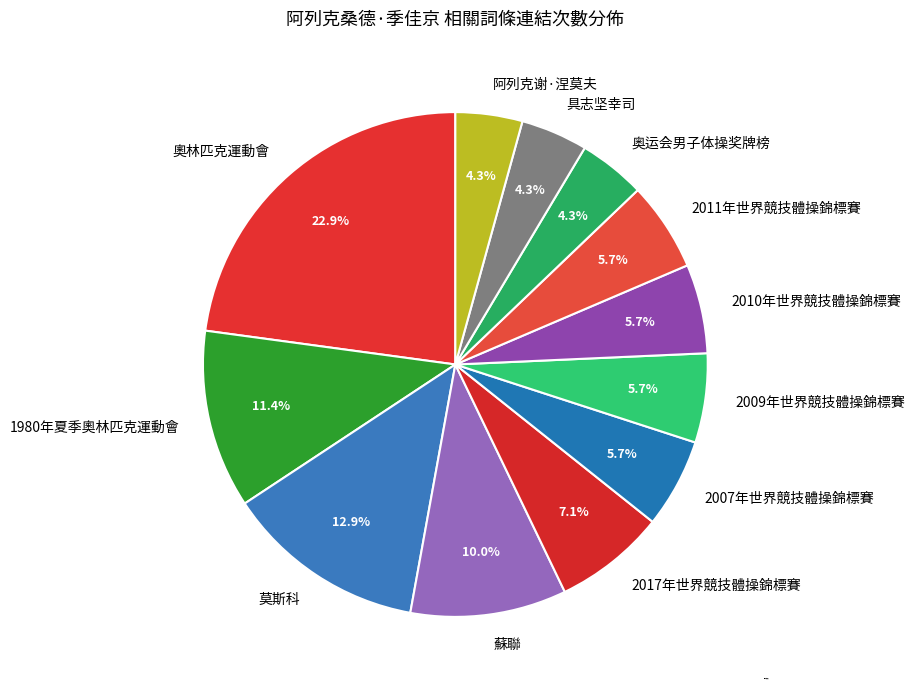

What is the largest slice in the pie chart?

奧林匹克運動會